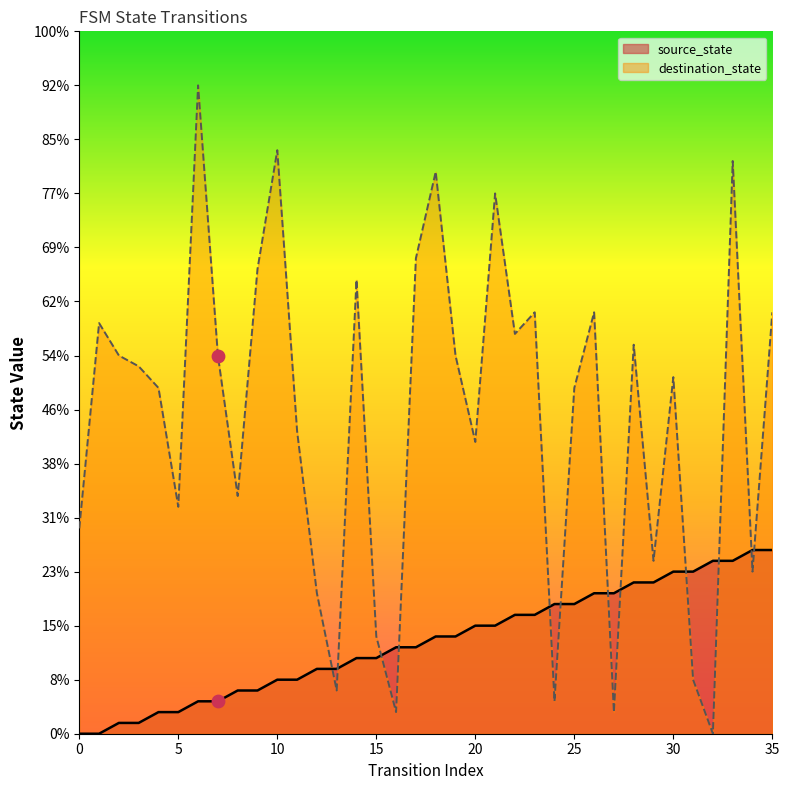

Which series has the largest total across all categories?

destination_state